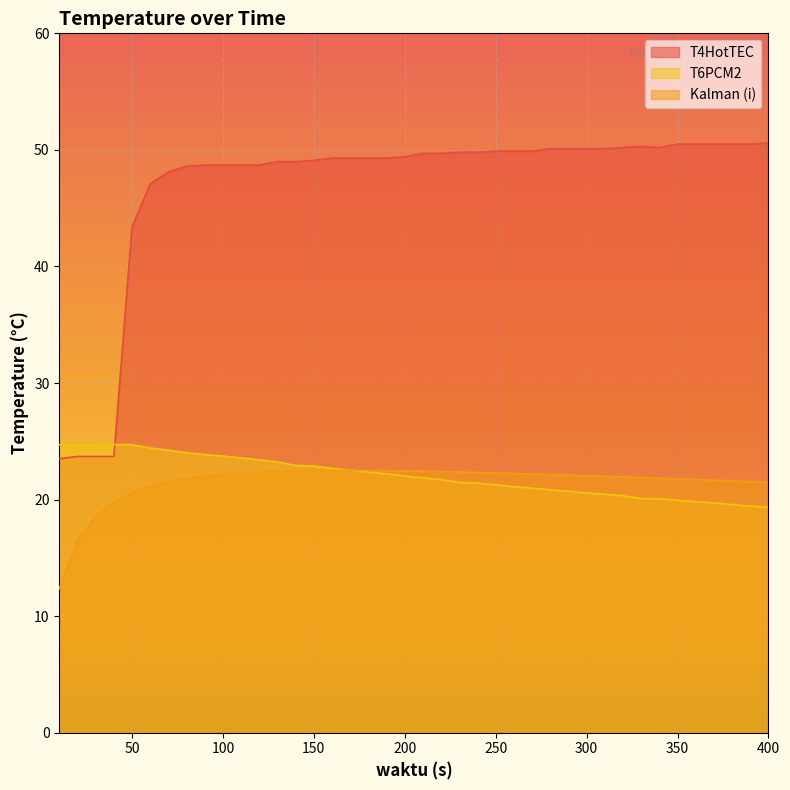

What is the maximum value for Kalman (i)?

22.5